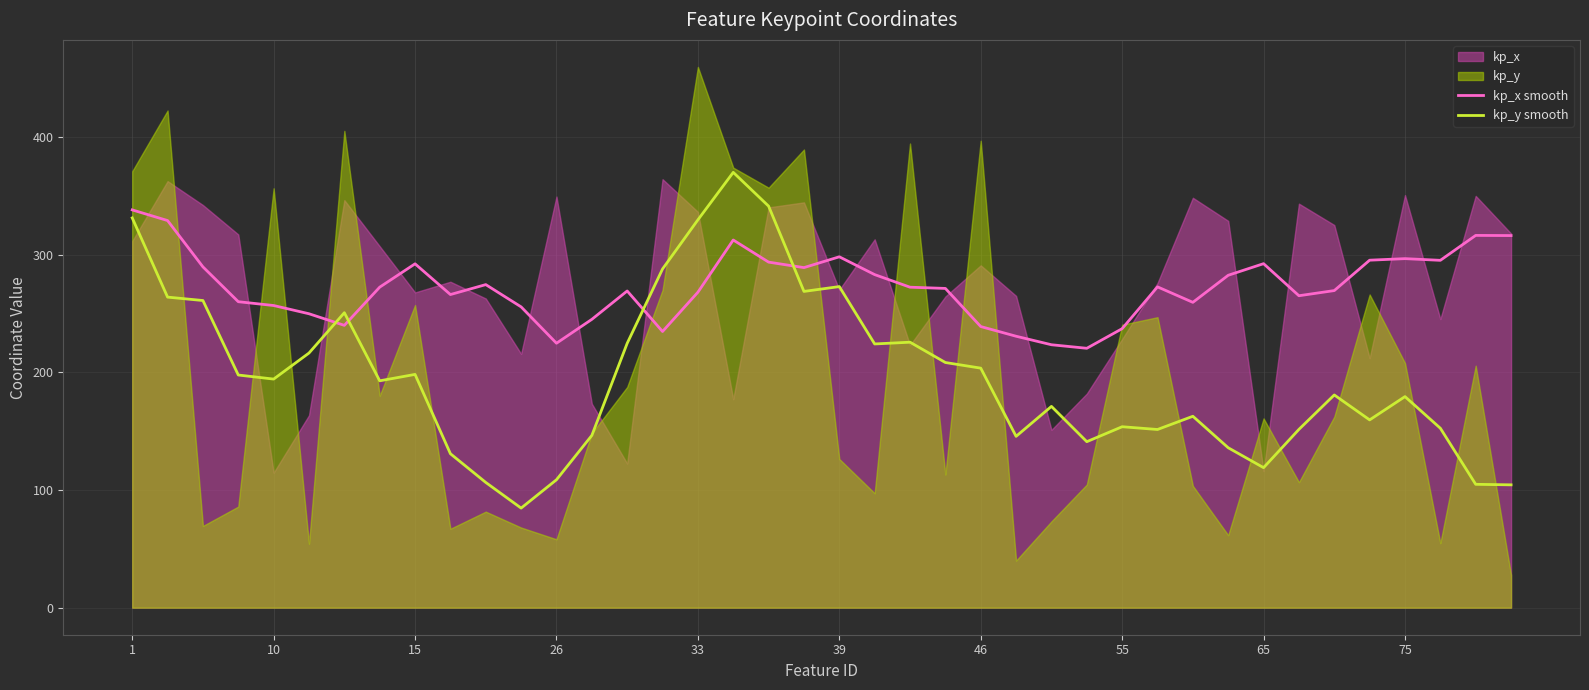

Which series ends up on top after the final intersection of kp_x smooth and kp_y smooth?

kp_x smooth